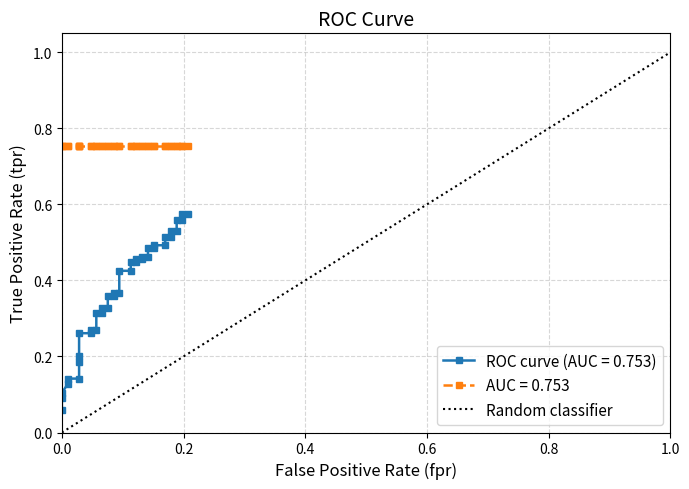

Is it true that the value at 0.2 is 1?

False